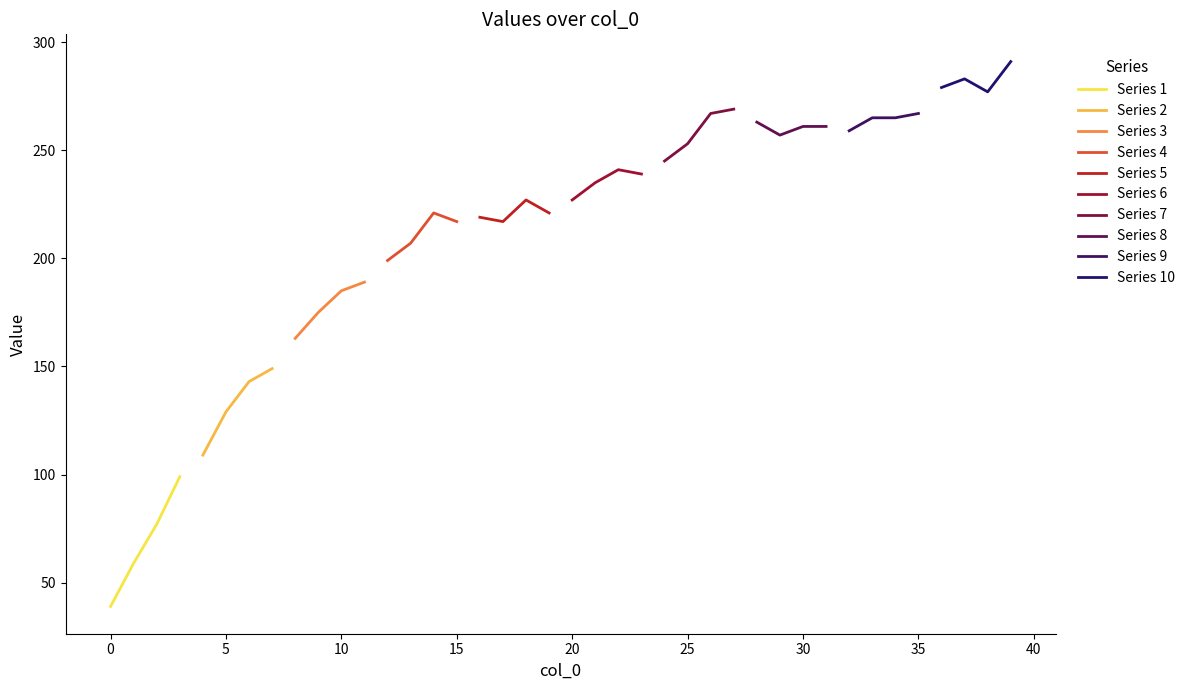

At which category does 100-199 reach its first local peak?

14